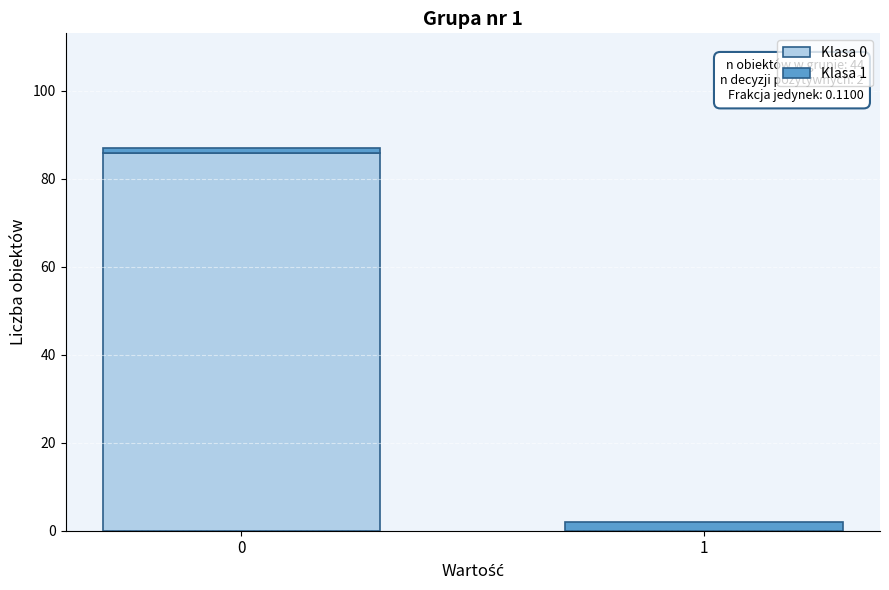

True or false: Klasa 0 has a value of 86 at 0.

True